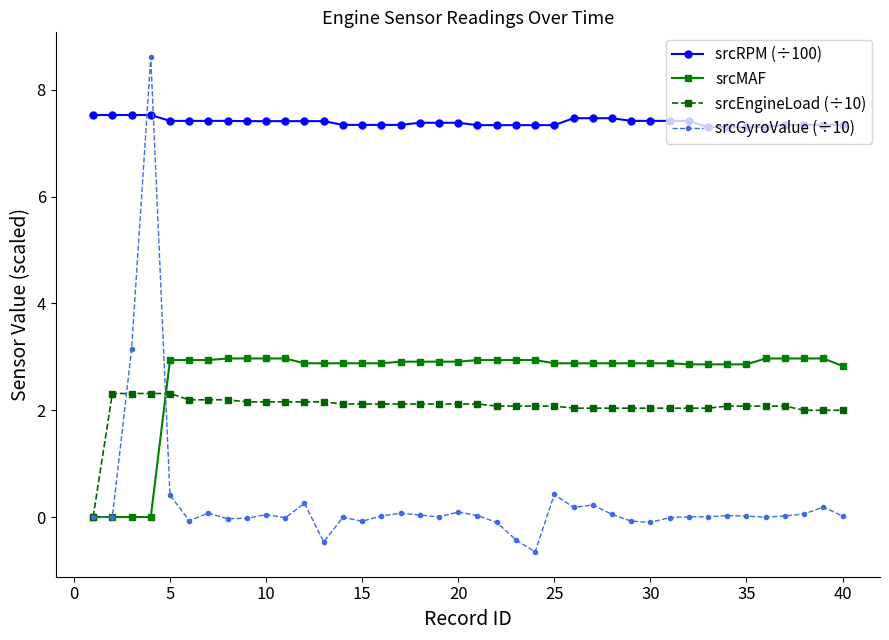

List the series in order of their peak value, highest first.

srcGyroValue (÷10), srcRPM (÷100), srcMAF, srcEngineLoad (÷10)